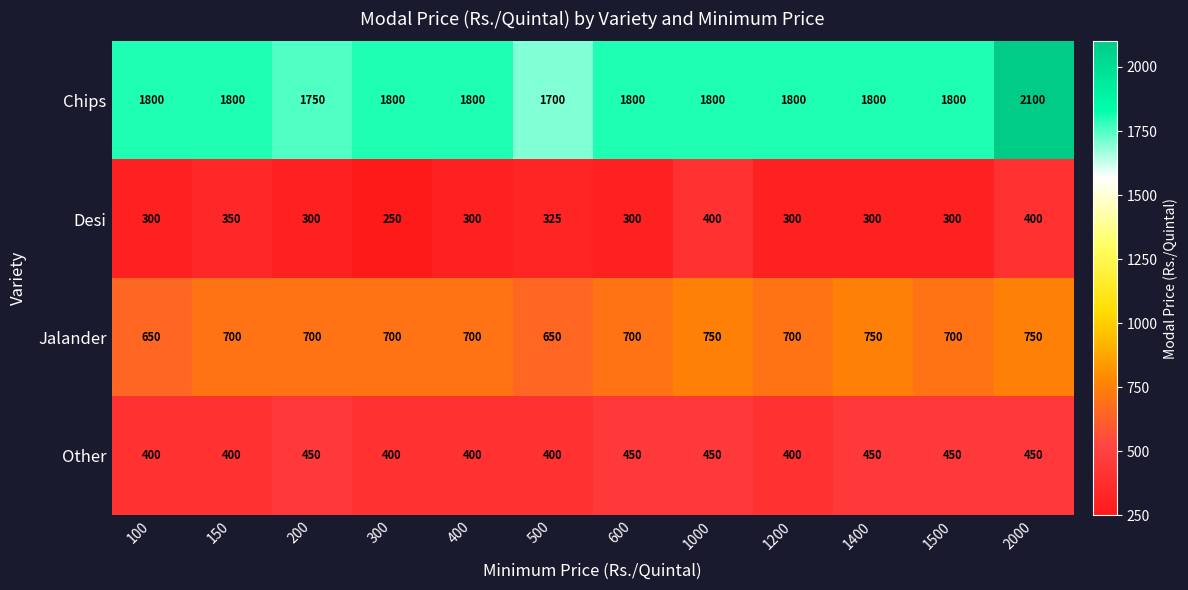

Count the Other values in the range 400 to 450.

12